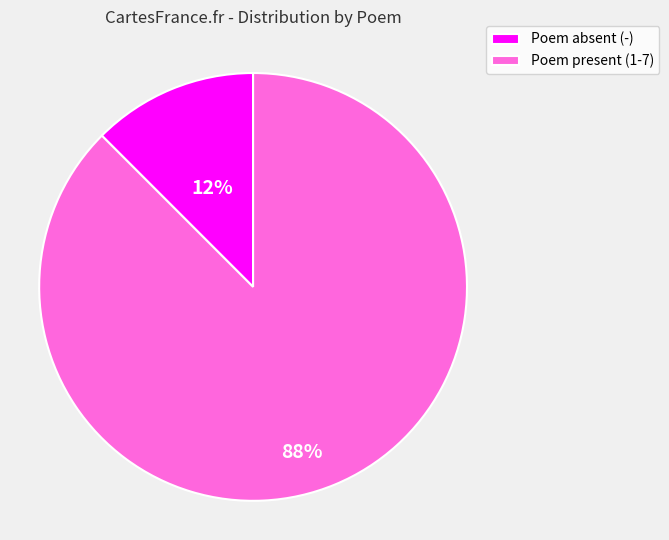

To the nearest percent, what is the average slice percentage?

50%